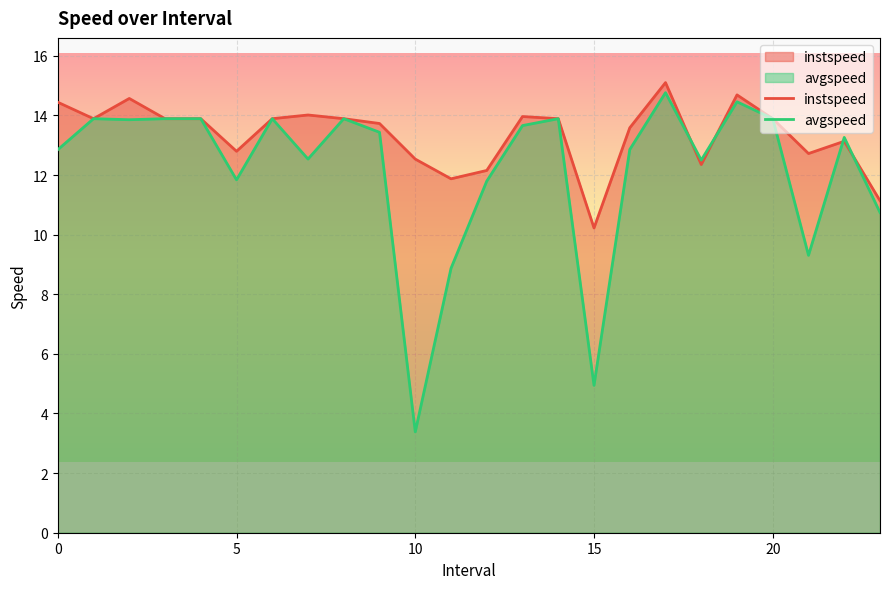

True or false: instspeed has a value of 13.9 at 15.

False